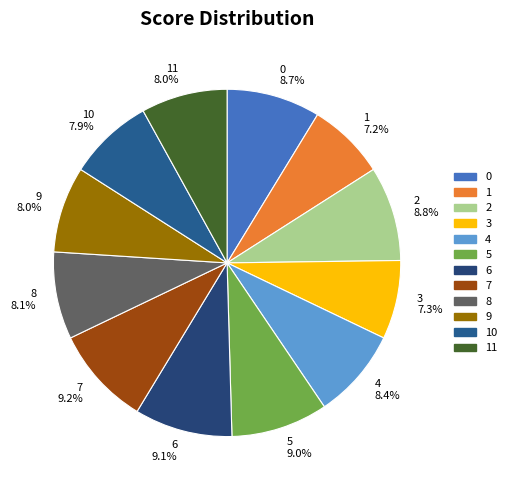

Count the number of slices in the pie.

12